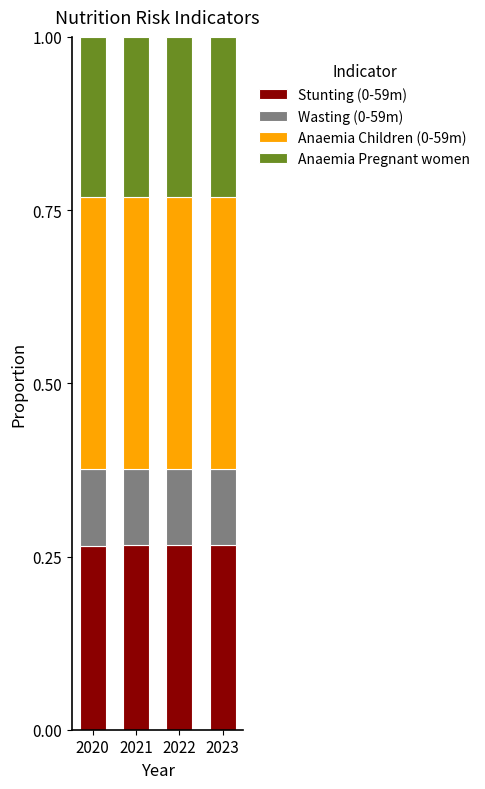

What is the total value across all series at 2022?

1.0